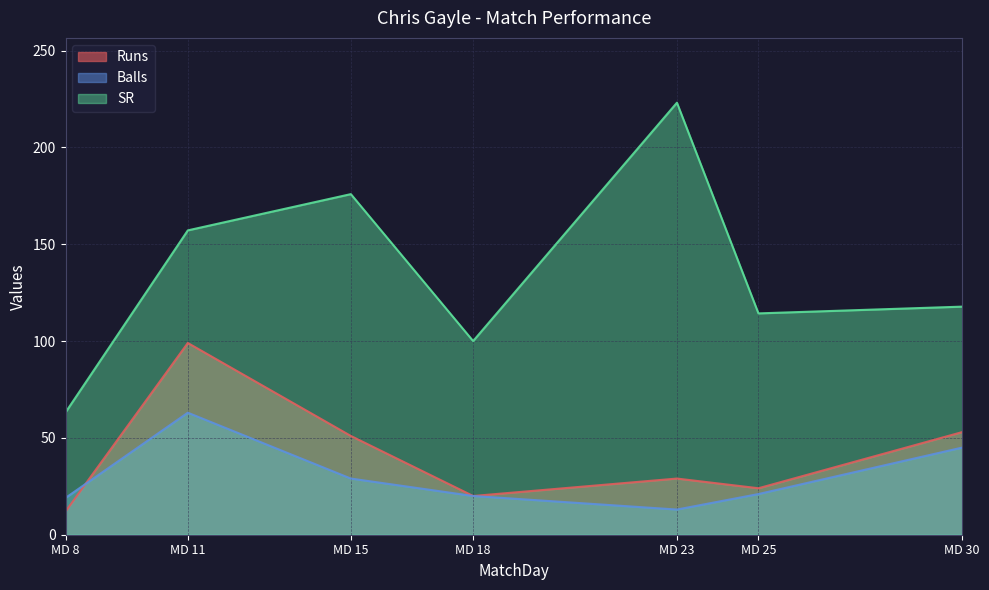

What is the highest value of the SR series?

223.1